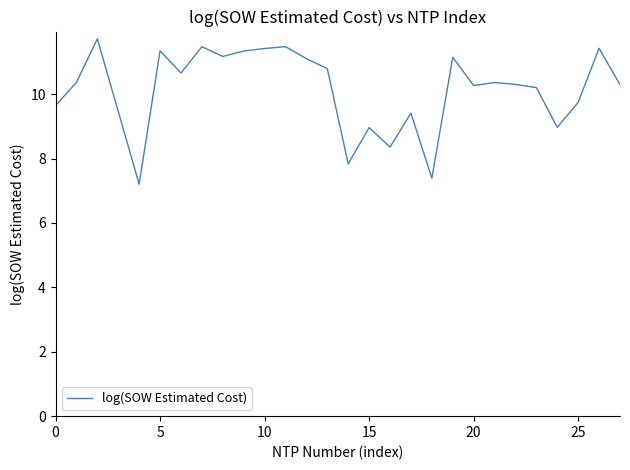

What is the maximum value shown in the chart?

11.7